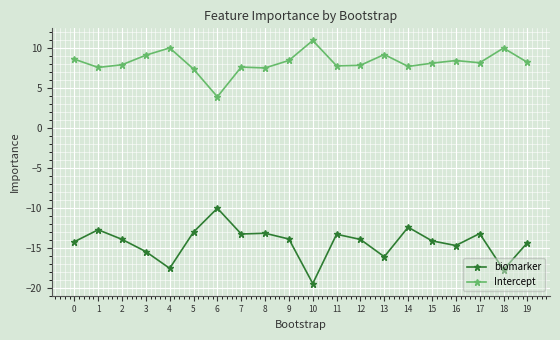

List the series in order of their overall mean, lowest first.

biomarker, Intercept